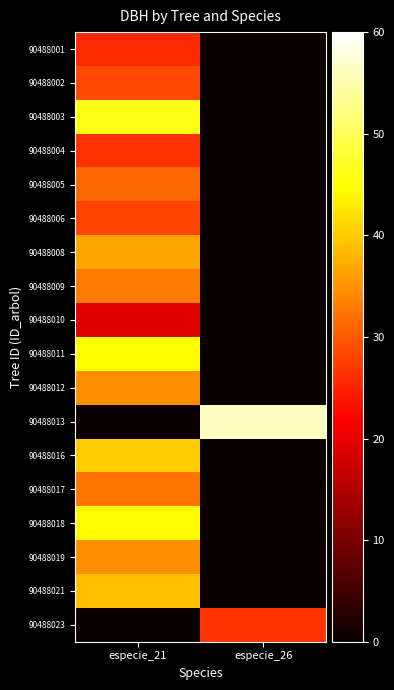

How many data points does each series have?

2